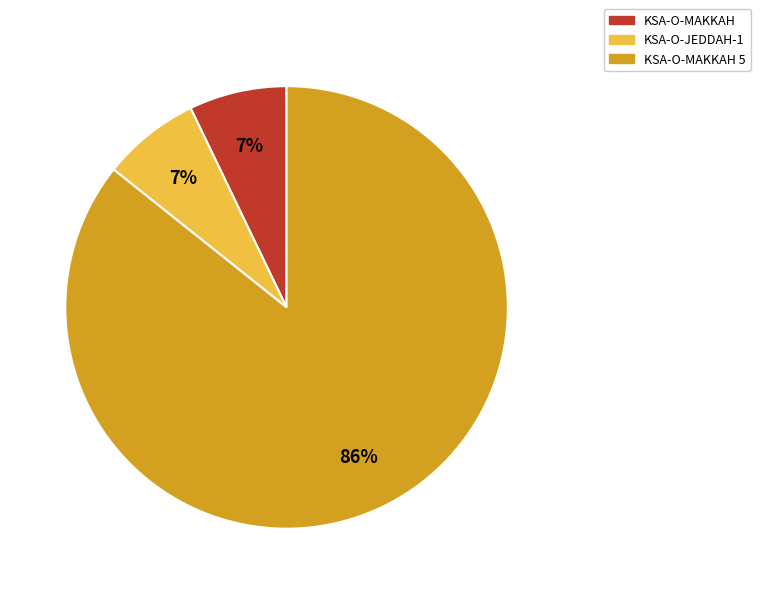

Is there any slice that represents more than half of the pie?

Yes